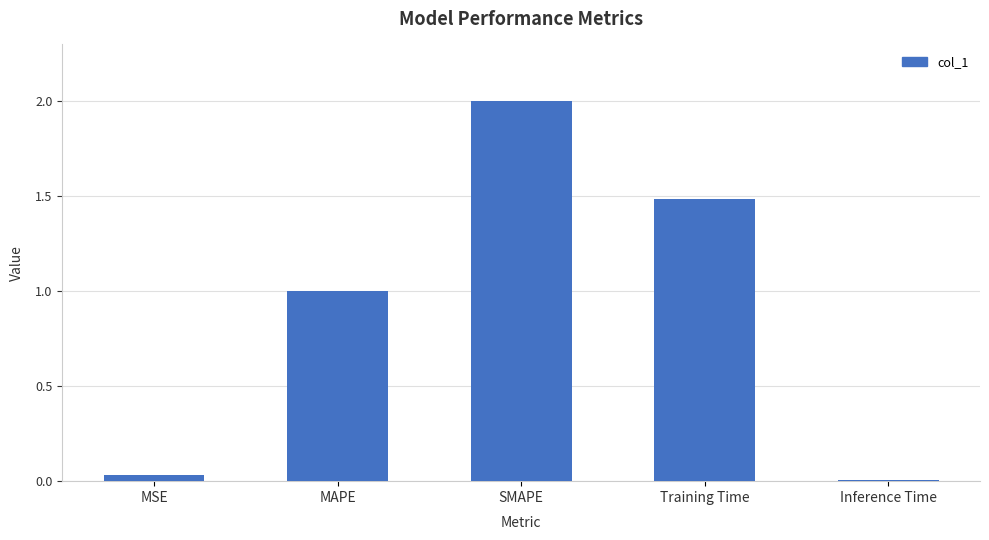

List the labels in order of value, smallest first.

Inference Time, MSE, MAPE, Training Time, SMAPE